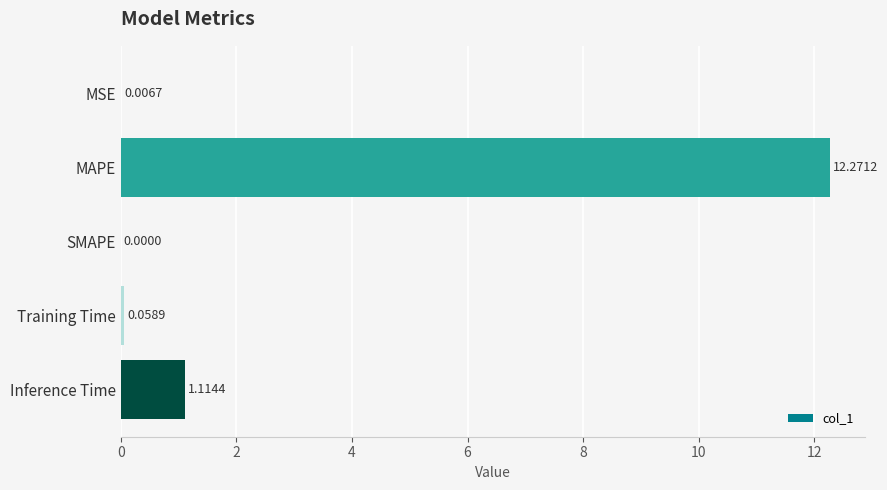

At which category does the chart reach its peak across all series?

MAPE